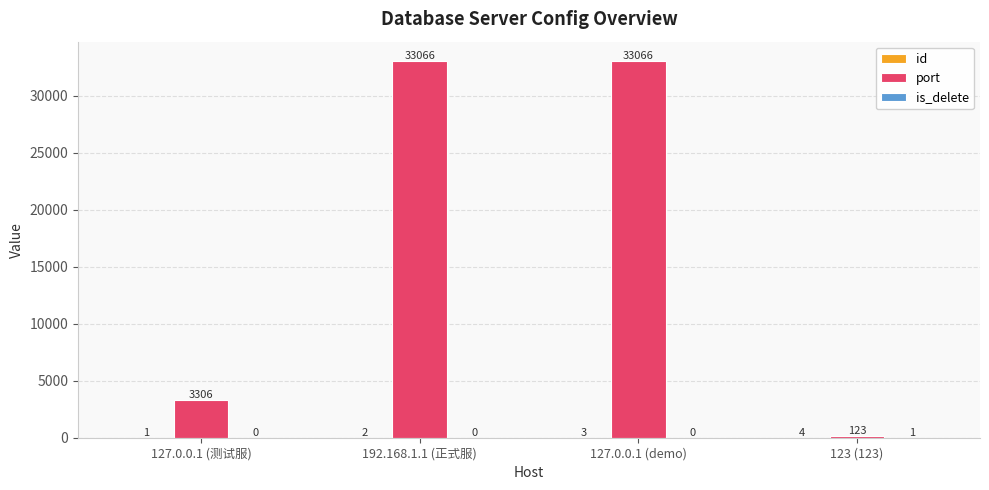

Which series has the largest total across all categories?

port